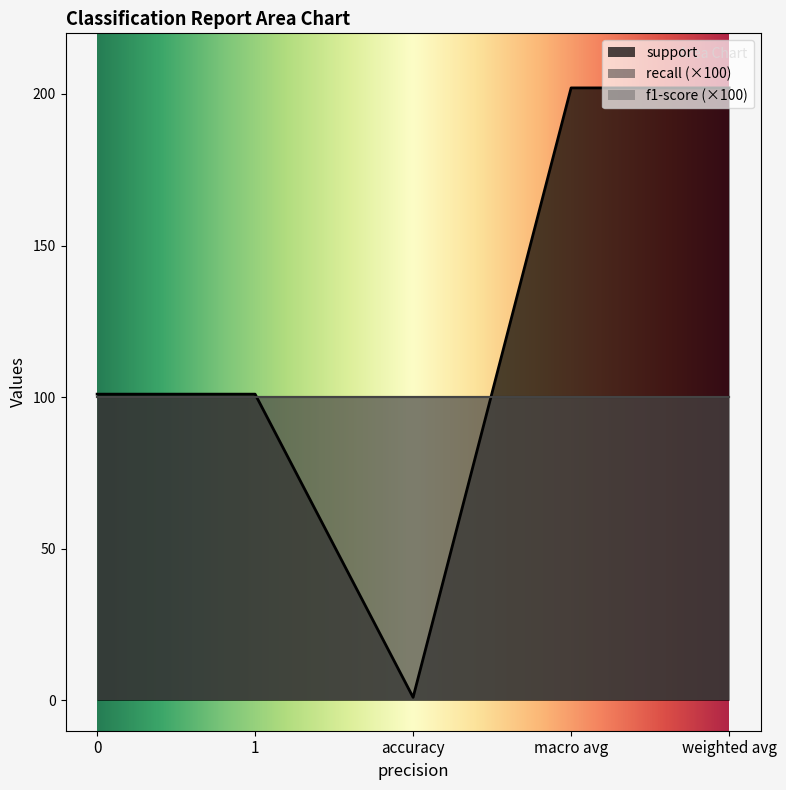

Reading left to right, extract all data points from this chart.

support: 0=101	1=101	accuracy=1	macro avg=202	weighted avg=202
recall: 0=1	1=1	accuracy=1	macro avg=1	weighted avg=1
f1-score: 0=1	1=1	accuracy=1	macro avg=1	weighted avg=1